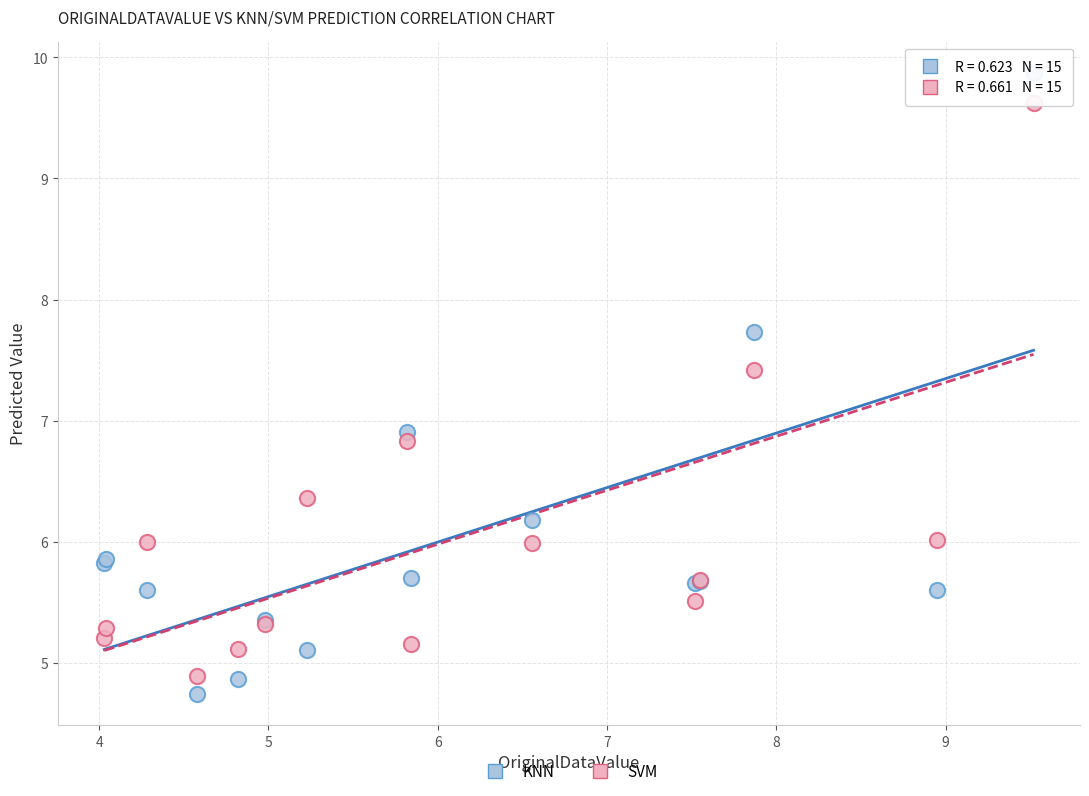

Which series contains the highest Y value?

KNN